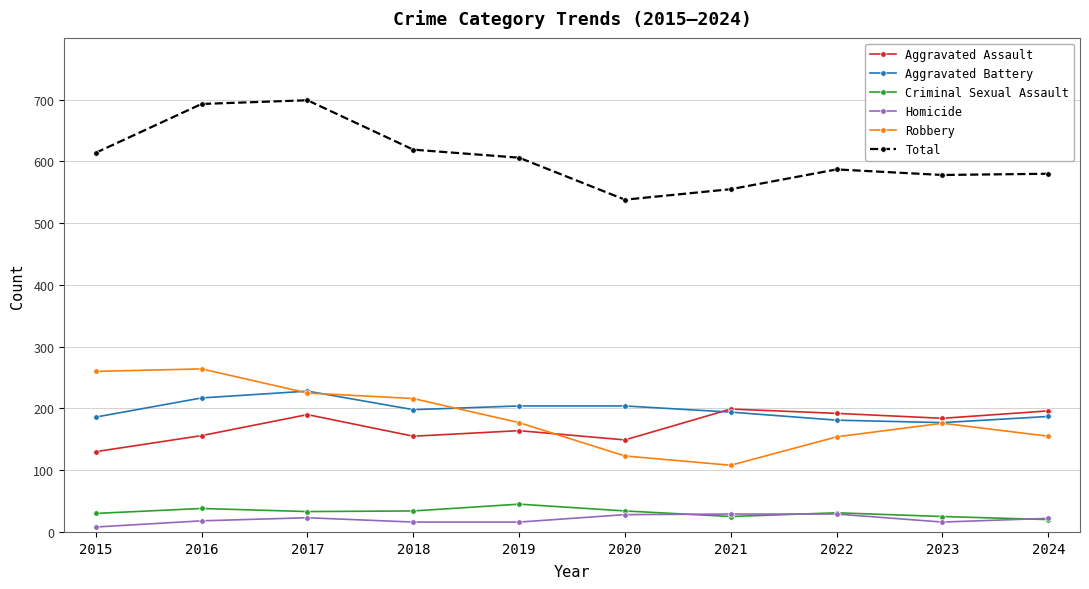

What is the greatest value displayed?

699